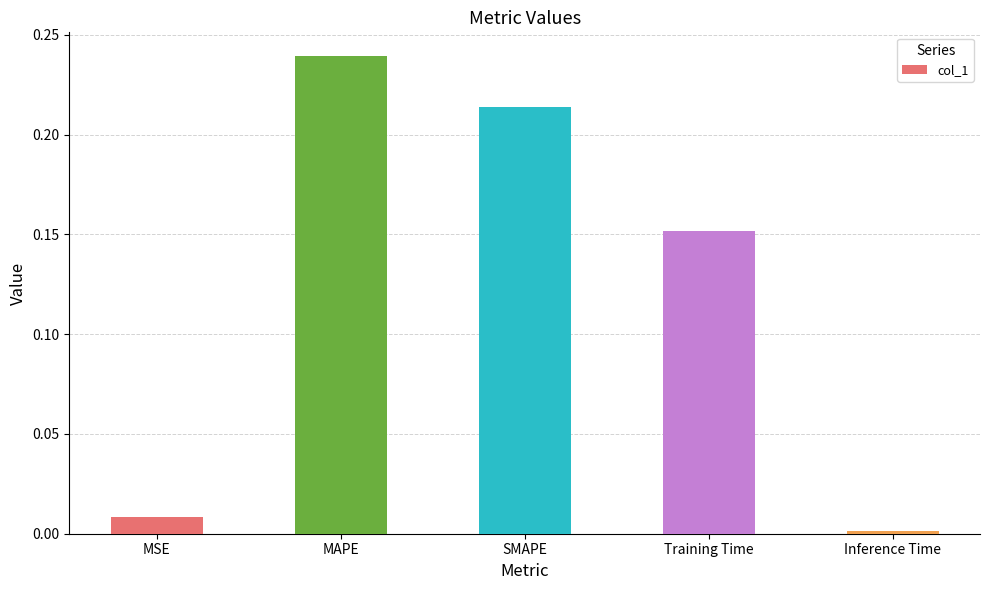

What position from the left is MAPE?

2